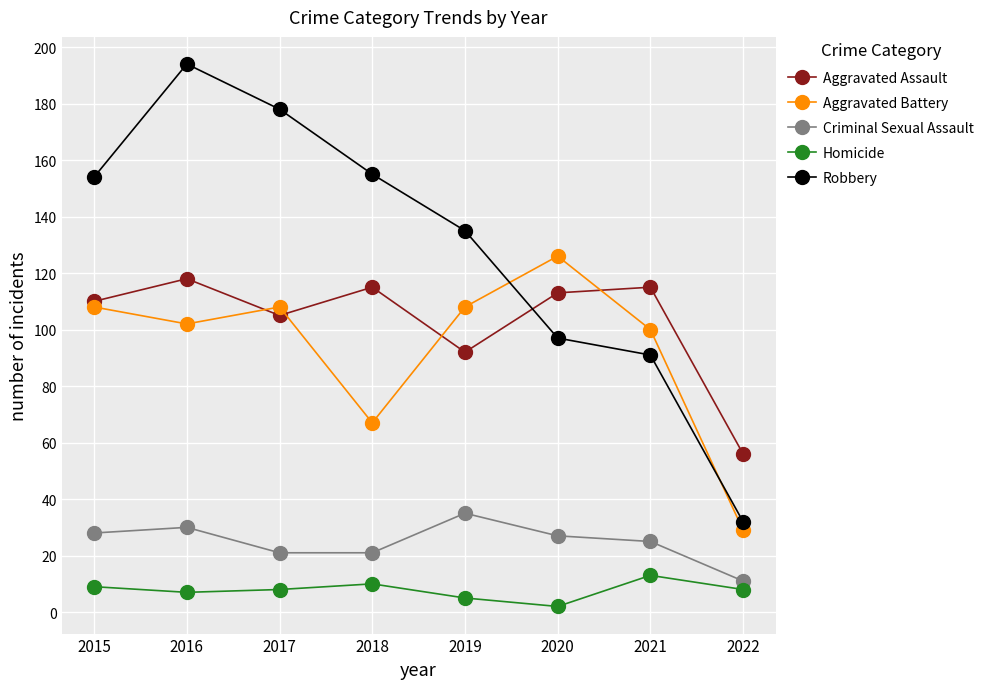

Which series has the largest range (max minus min)?

Robbery